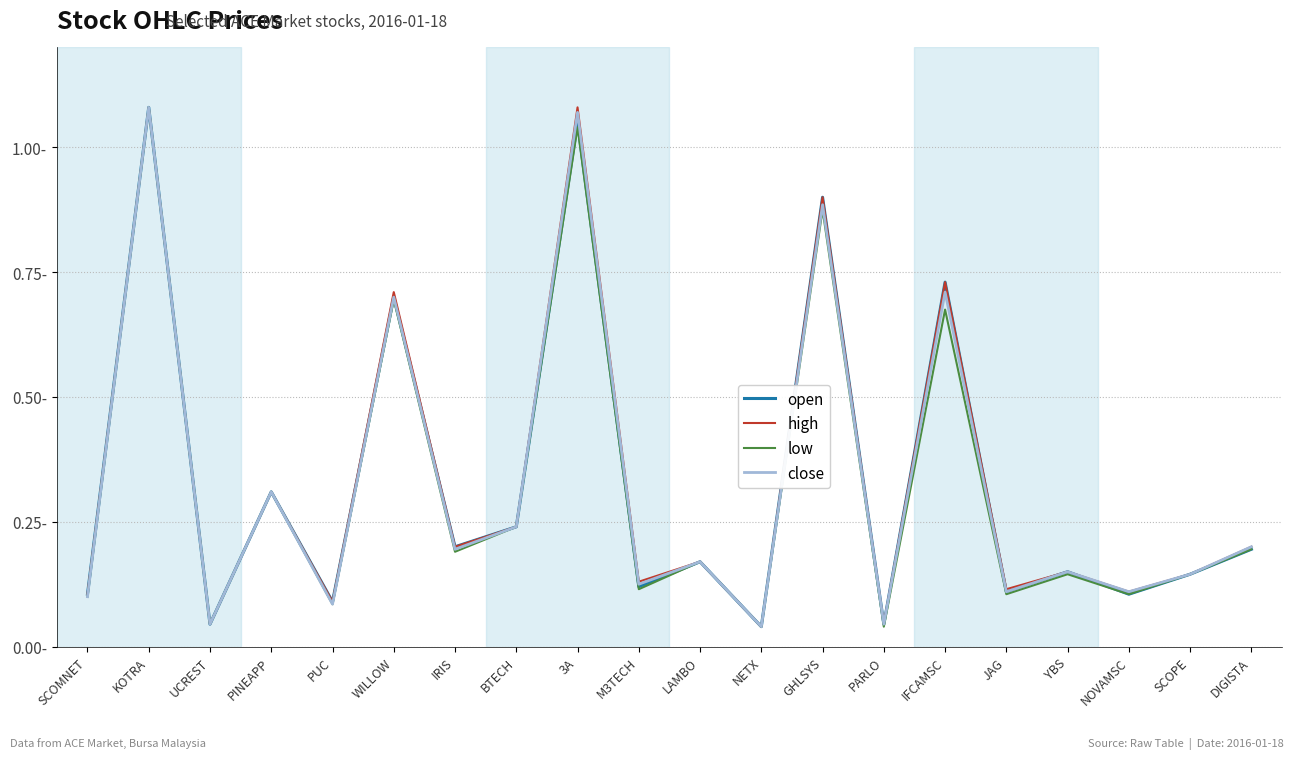

Does the chart display data point markers on the line(s)?

No